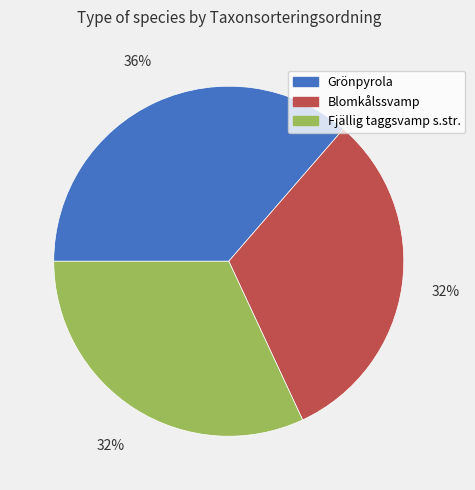

To the nearest percent, what portion does Grönpyrola represent?

36%